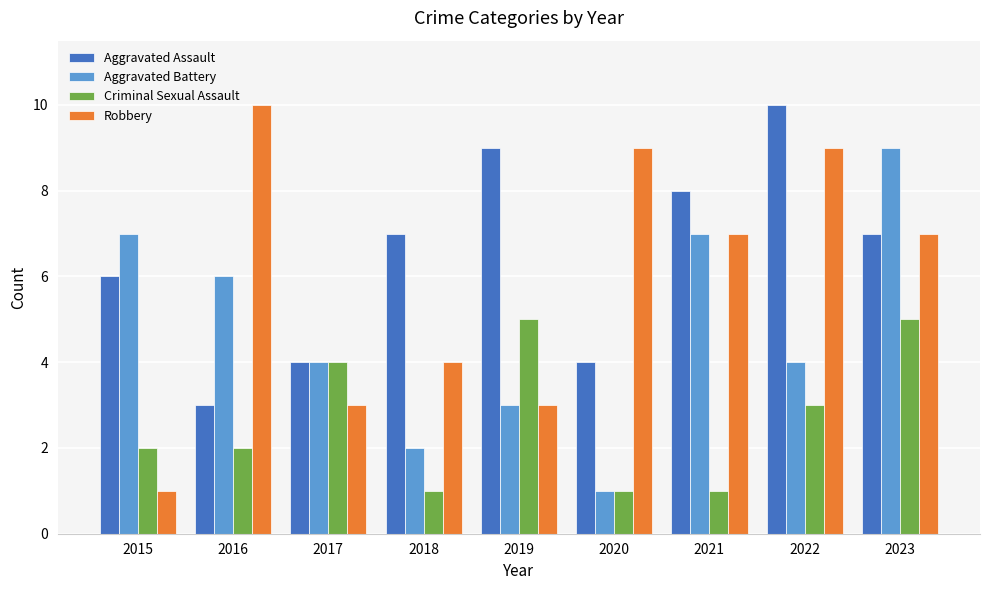

How many bars are there in total?

36